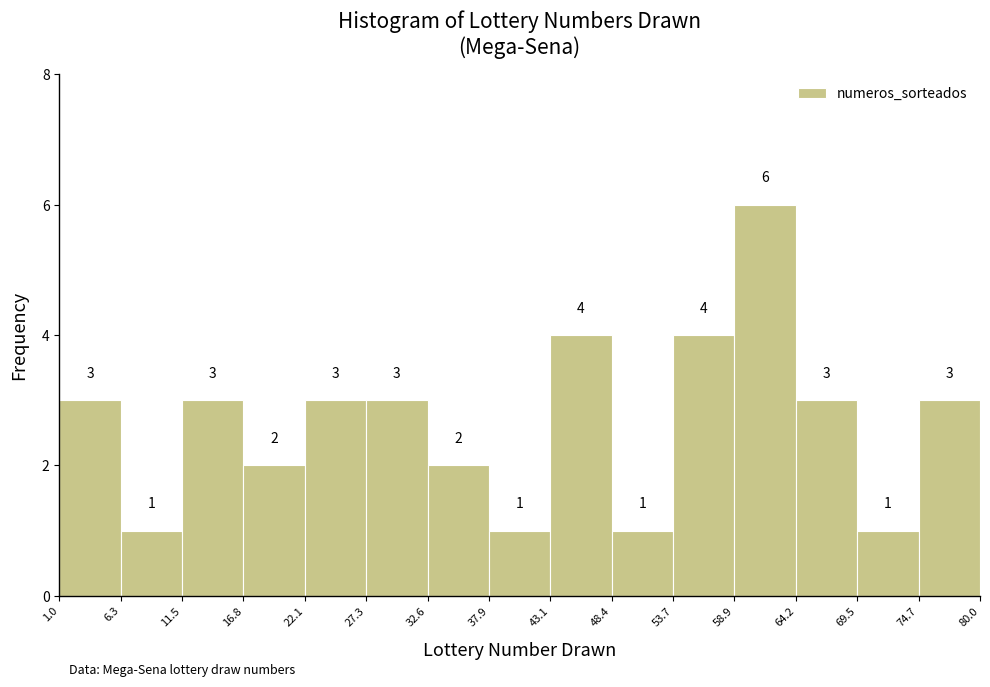

Reading left to right, list every bar in this chart as the range it spans on the x-axis followed by its height.

1.0 to 6.3: 3
6.3 to 11.5: 1
11.5 to 16.8: 3
16.8 to 22.1: 2
22.1 to 27.3: 3
27.3 to 32.6: 3
32.6 to 37.9: 2
37.9 to 43.1: 1
43.1 to 48.4: 4
48.4 to 53.7: 1
53.7 to 58.9: 4
58.9 to 64.2: 6
64.2 to 69.5: 3
69.5 to 74.7: 1
74.7 to 80.0: 3